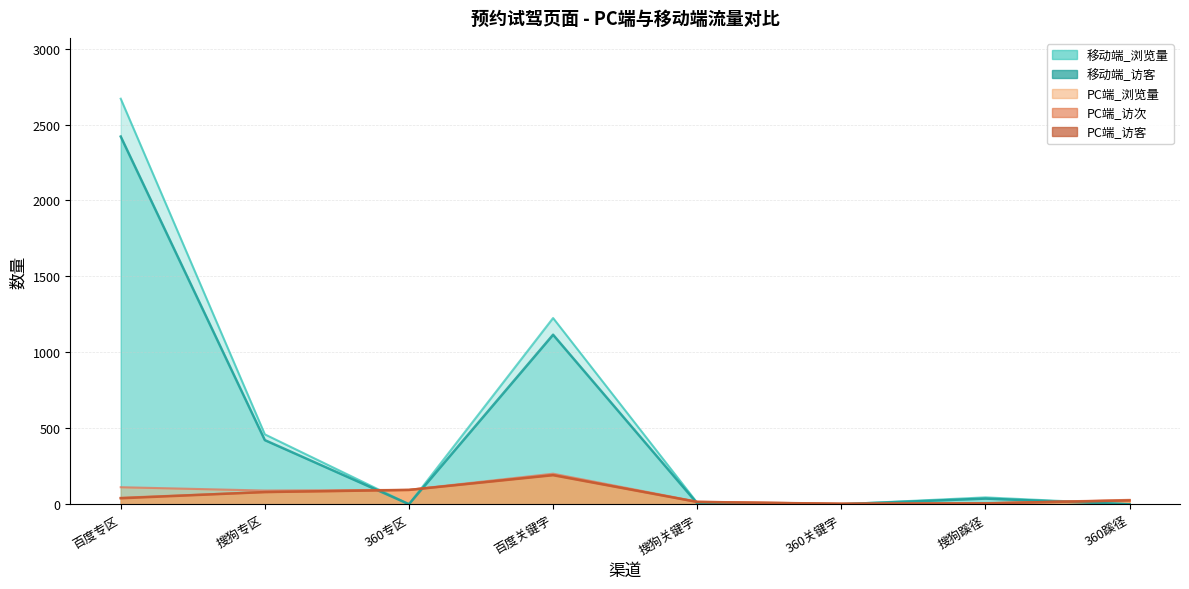

Which series ends up on top after the final intersection of PC端_访次 and 移动端_浏览量?

PC端_访次